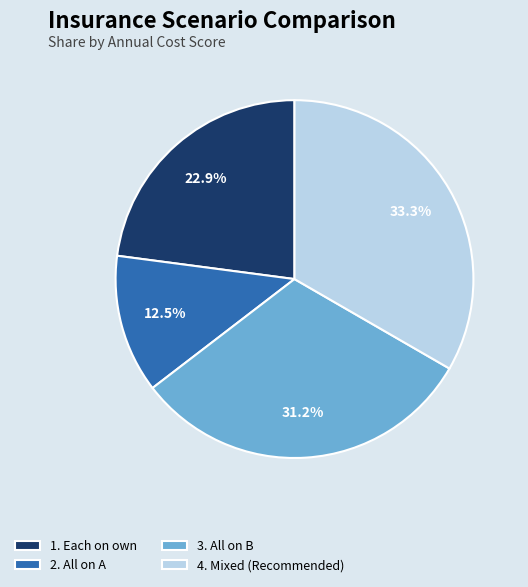

Rank the categories by value from highest to lowest.

4. Mixed (Recommended), 3. All on B, 1. Each on own, 2. All on A